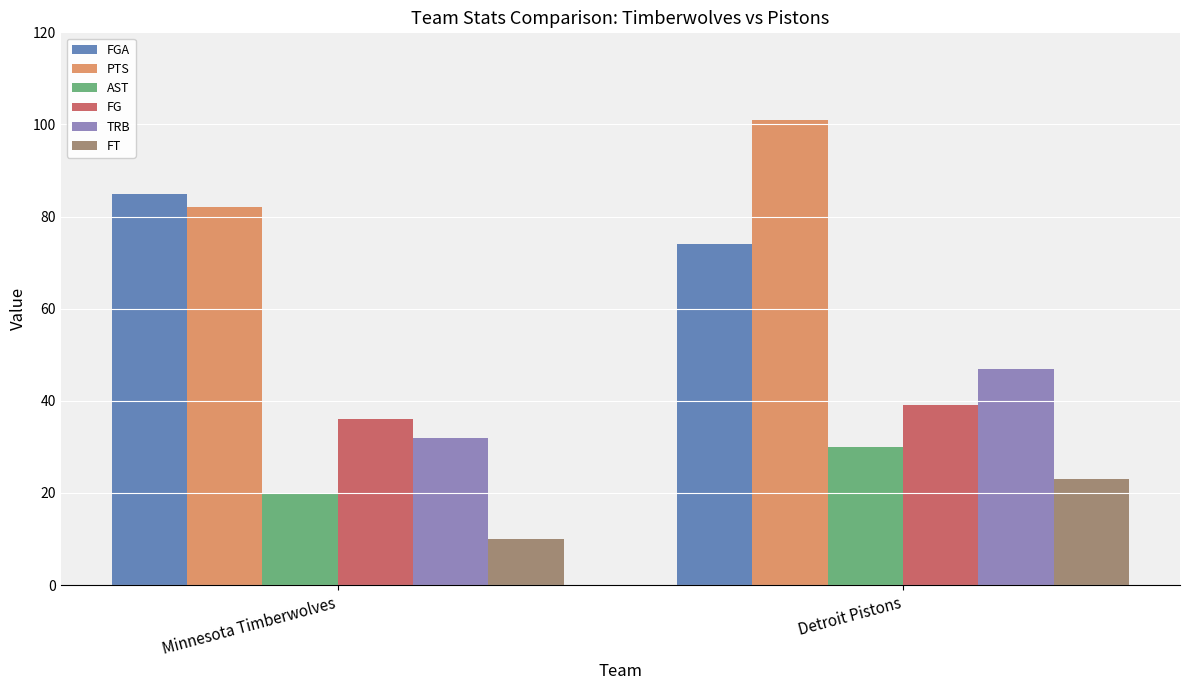

The value of AST at Detroit Pistons is 30. True or false?

True